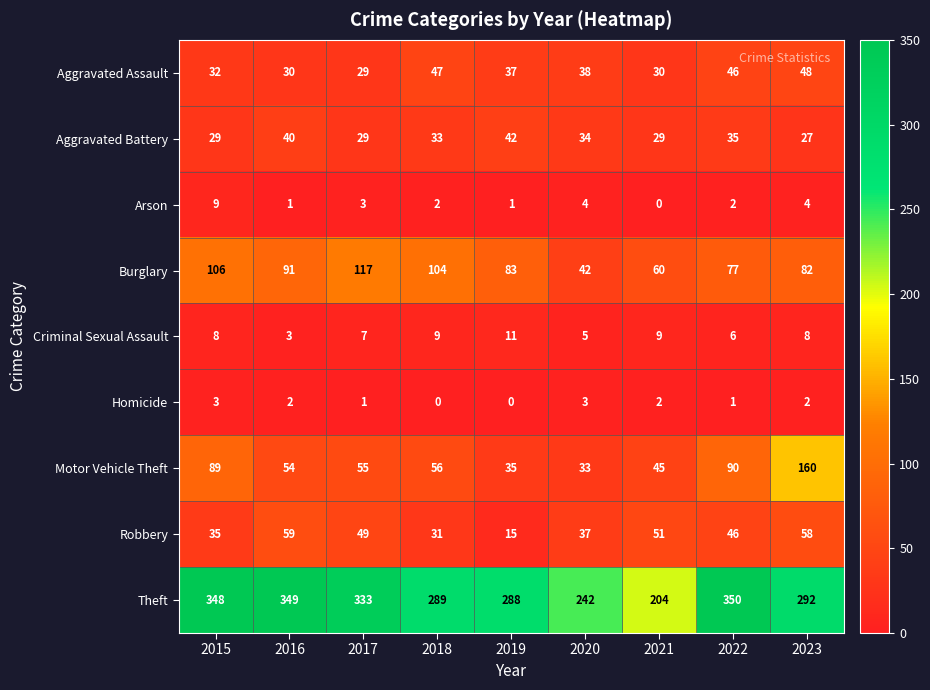

What is the total value across all series at 2016?

629